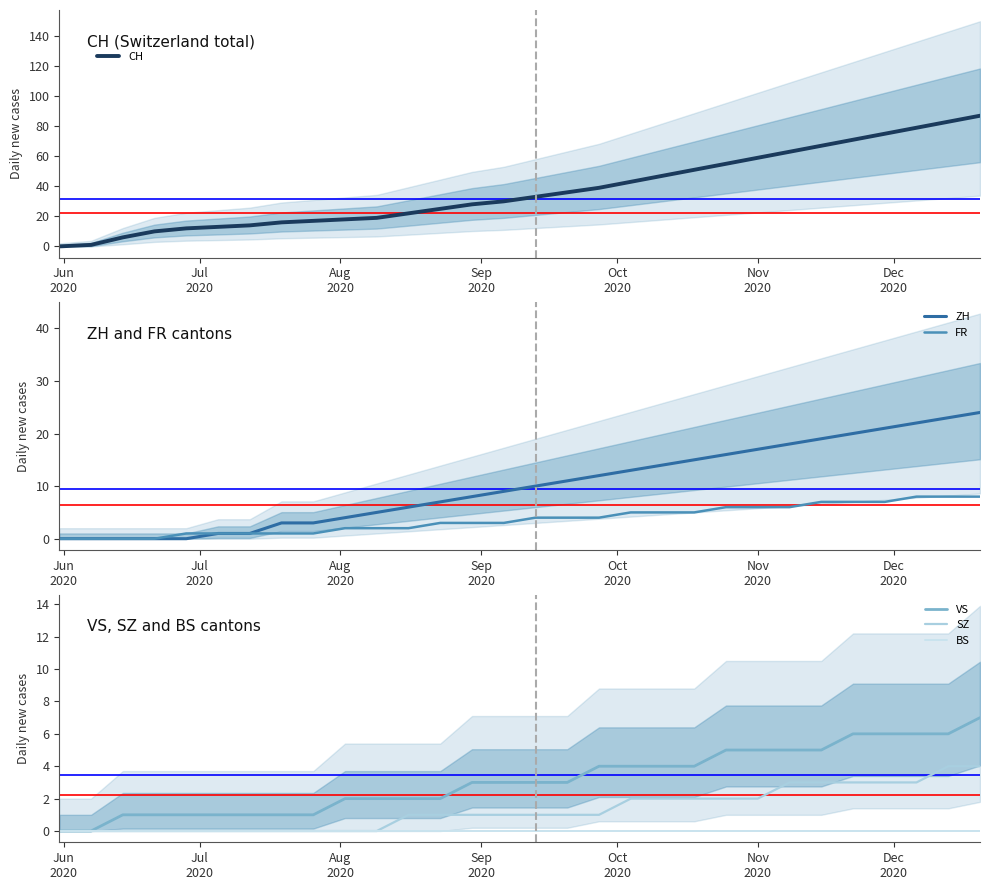

What is the maximum value for VS?

7